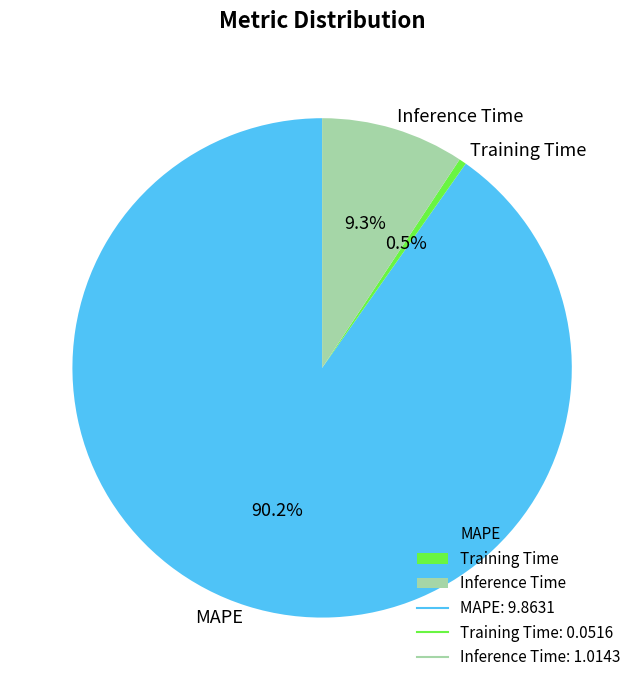

What is the largest slice in the pie chart?

MAPE